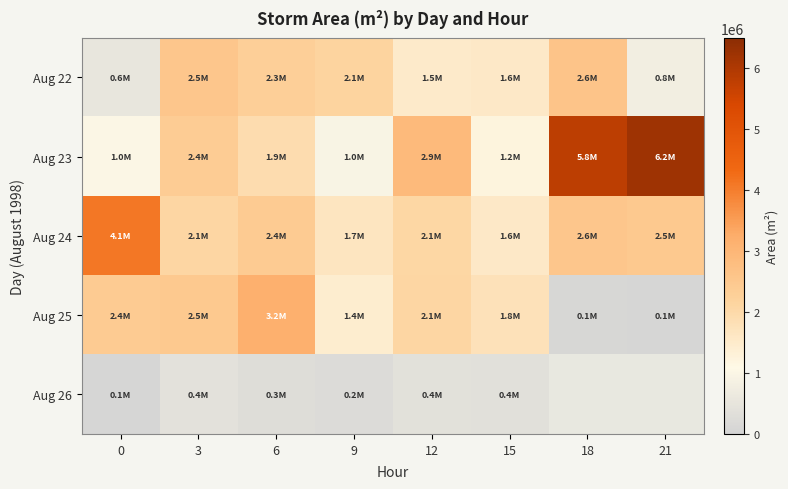

Where is Aug 26 nearest to the value 247812?

9